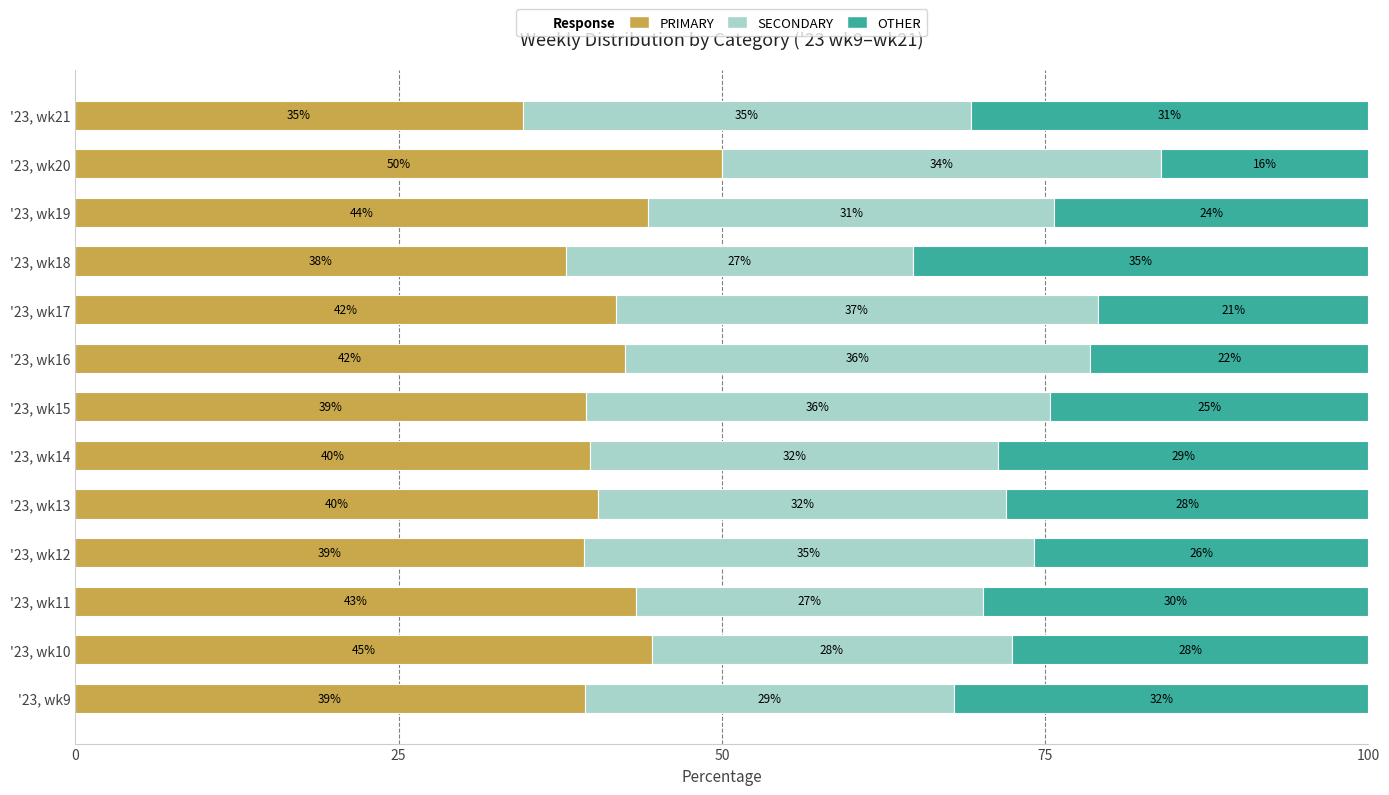

What is the total value across all series at '23, wk18?

100.0